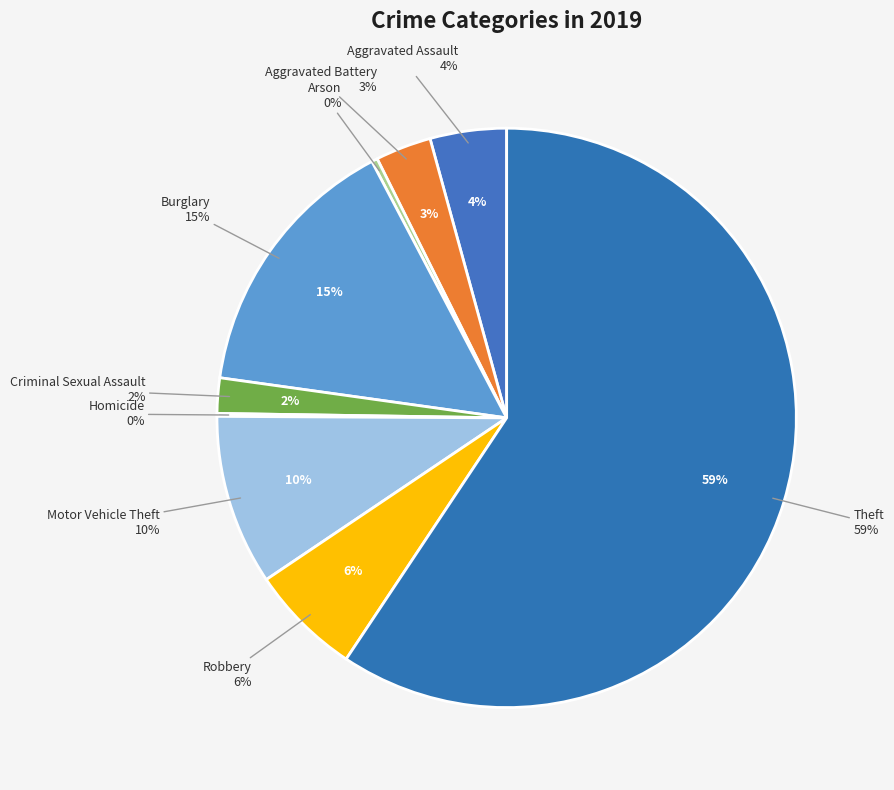

Rank the categories by value from lowest to highest.

Homicide, Arson, Criminal Sexual Assault, Aggravated Battery, Aggravated Assault, Robbery, Motor Vehicle Theft, Burglary, Theft